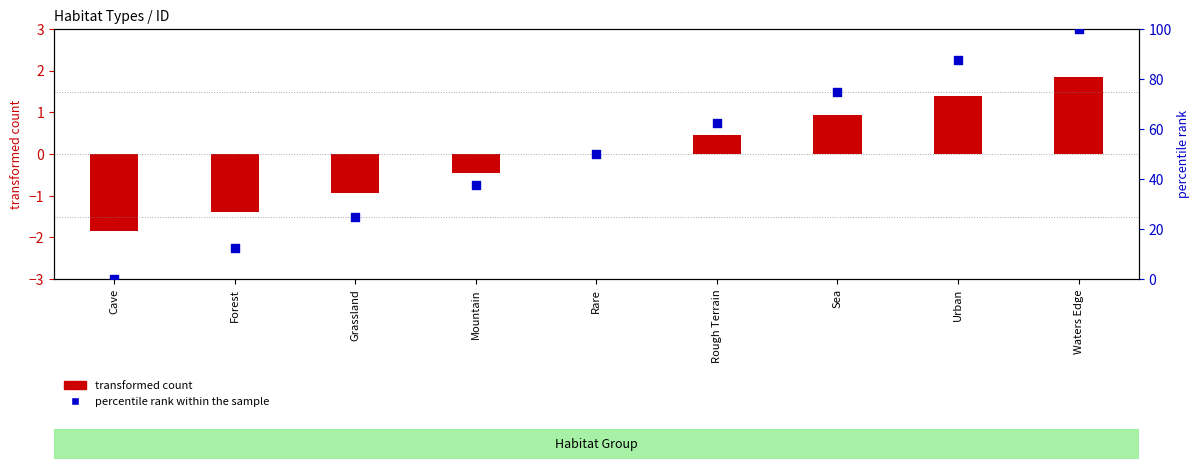

What is the ratio of the value at Rare to the value at Grassland?

2.0